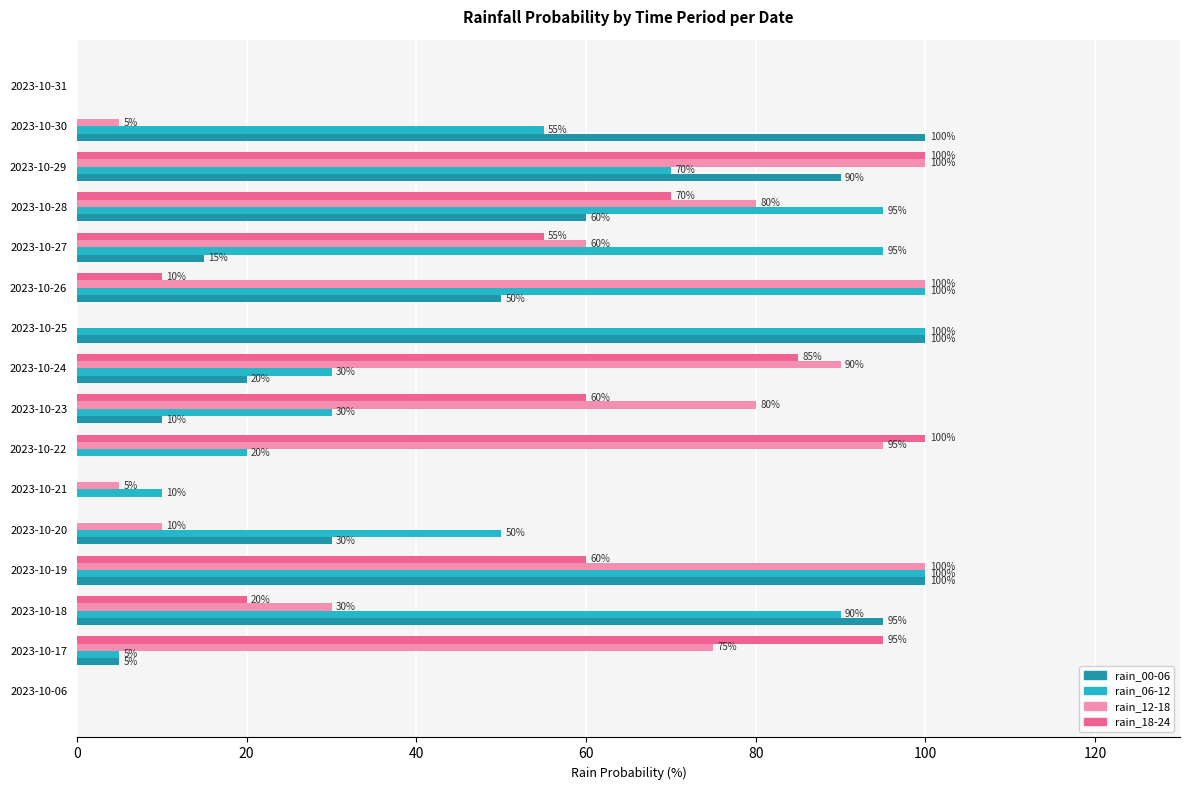

What is the sum of the rain_00-06 values at 2023-10-26 and 2023-10-30?

150